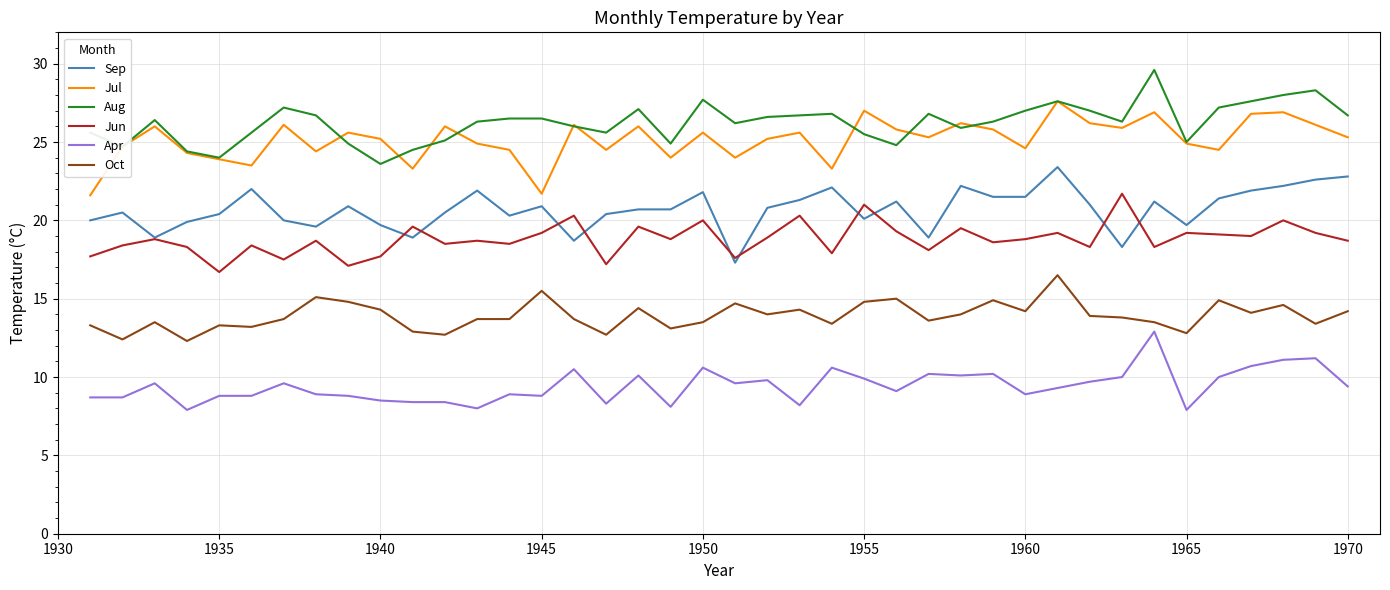

True or false: Oct and Jun intersect in this chart.

False